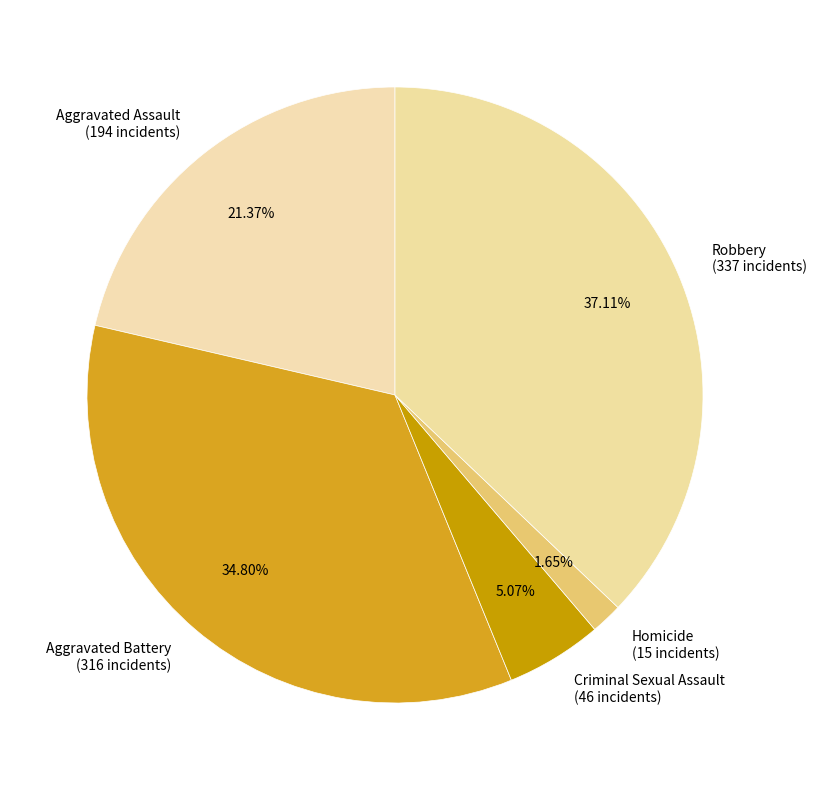

Does any single category account for the majority?

No